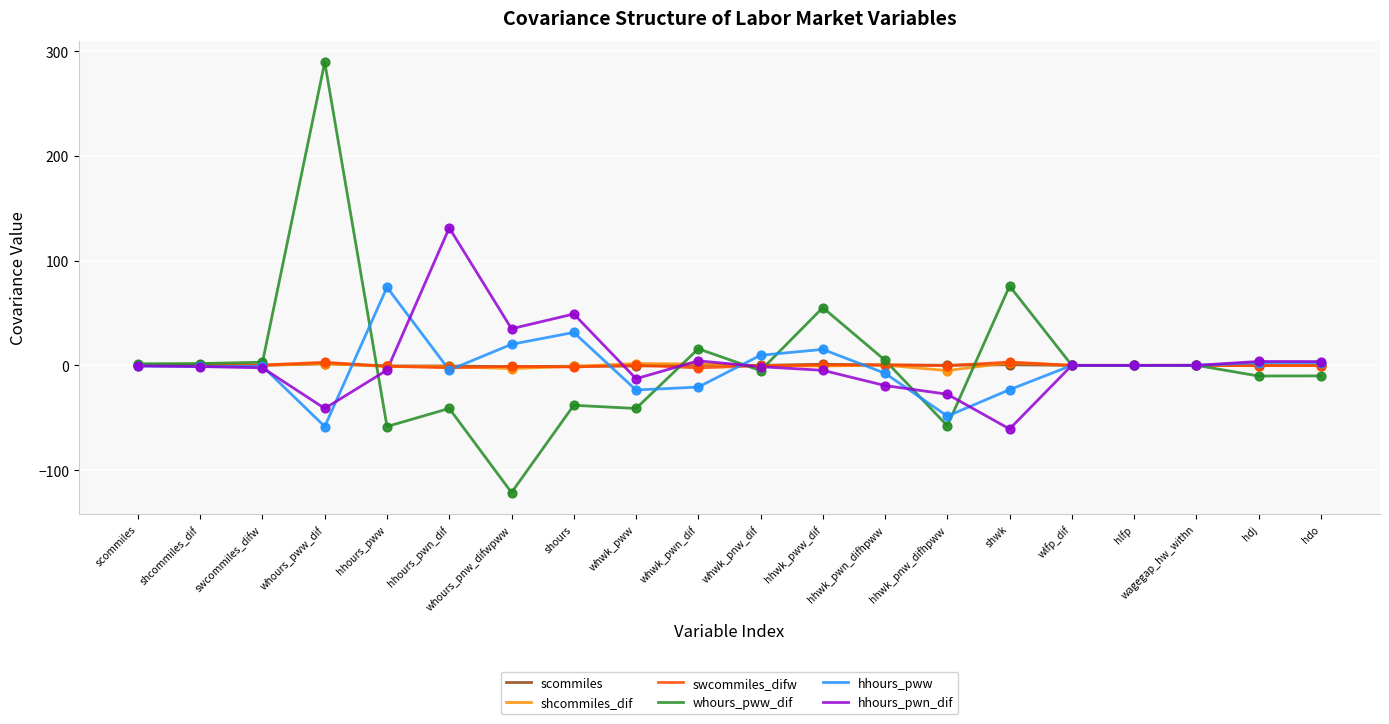

At how many categories does at least one series exceed 178?

1